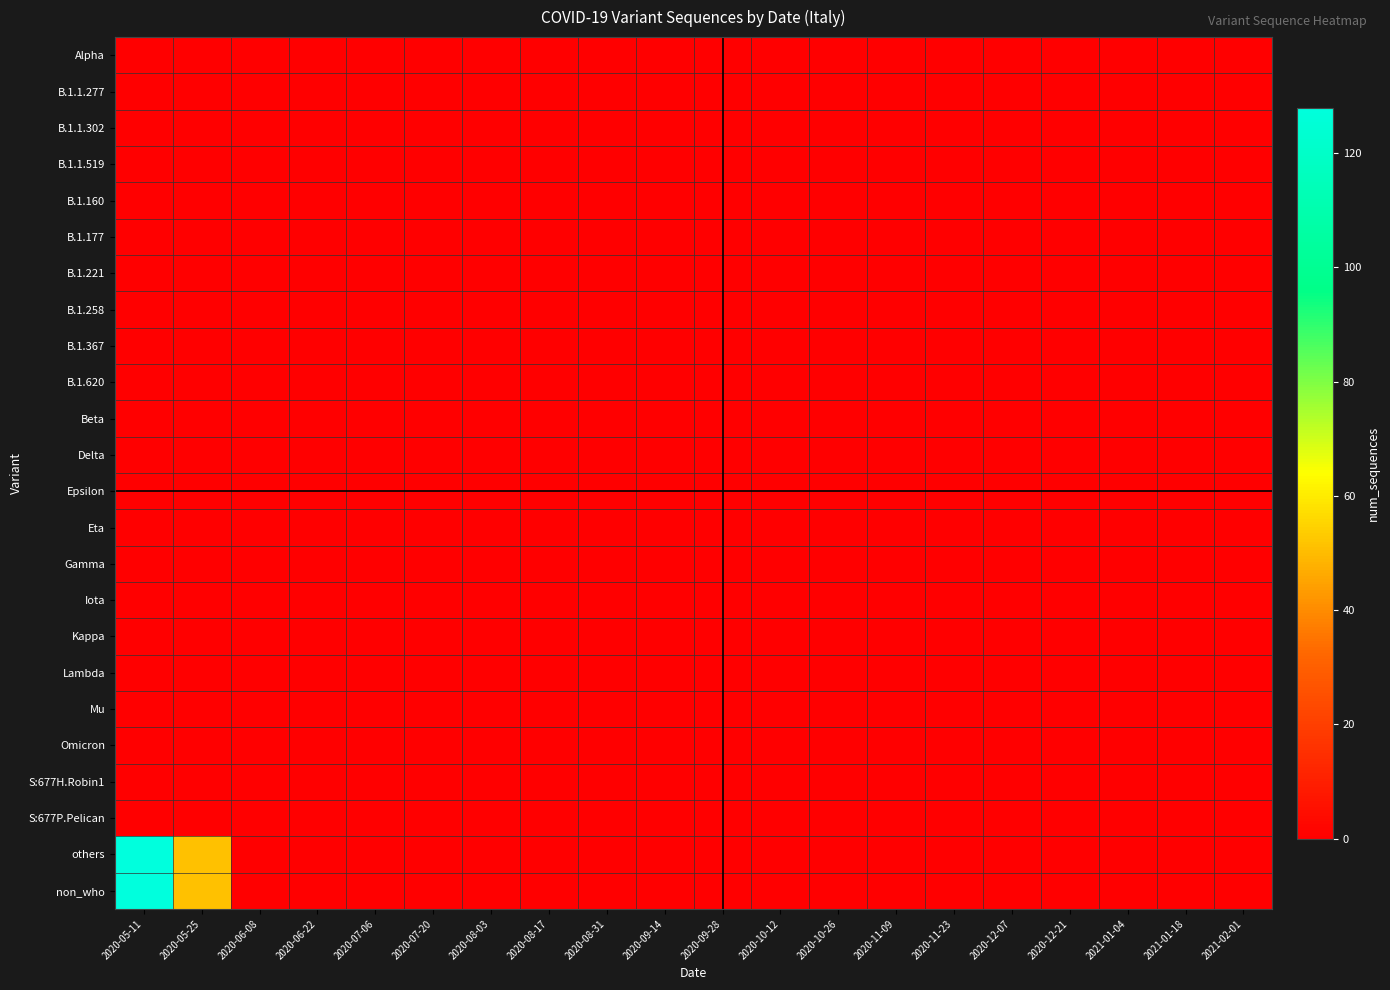

Reading left to right, extract all data points from this chart.

Alpha: 2020-05-11=0	2020-05-25=0	2020-06-08=0	2020-06-22=0	2020-07-06=0	2020-07-20=0	2020-08-03=0	2020-08-17=0	2020-08-31=0	2020-09-14=0	2020-09-28=0	2020-10-12=0	2020-10-26=0	2020-11-09=0	2020-11-23=0	2020-12-07=0	2020-12-21=0	2021-01-04=0	2021-01-18=0	2021-02-01=0
B.1.1.277: 2020-05-11=0	2020-05-25=0	2020-06-08=0	2020-06-22=0	2020-07-06=0	2020-07-20=0	2020-08-03=0	2020-08-17=0	2020-08-31=0	2020-09-14=0	2020-09-28=0	2020-10-12=0	2020-10-26=0	2020-11-09=0	2020-11-23=0	2020-12-07=0	2020-12-21=0	2021-01-04=0	2021-01-18=0	2021-02-01=0
B.1.1.302: 2020-05-11=0	2020-05-25=0	2020-06-08=0	2020-06-22=0	2020-07-06=0	2020-07-20=0	2020-08-03=0	2020-08-17=0	2020-08-31=0	2020-09-14=0	2020-09-28=0	2020-10-12=0	2020-10-26=0	2020-11-09=0	2020-11-23=0	2020-12-07=0	2020-12-21=0	2021-01-04=0	2021-01-18=0	2021-02-01=0
B.1.1.519: 2020-05-11=0	2020-05-25=0	2020-06-08=0	2020-06-22=0	2020-07-06=0	2020-07-20=0	2020-08-03=0	2020-08-17=0	2020-08-31=0	2020-09-14=0	2020-09-28=0	2020-10-12=0	2020-10-26=0	2020-11-09=0	2020-11-23=0	2020-12-07=0	2020-12-21=0	2021-01-04=0	2021-01-18=0	2021-02-01=0
B.1.160: 2020-05-11=0	2020-05-25=0	2020-06-08=0	2020-06-22=0	2020-07-06=0	2020-07-20=0	2020-08-03=0	2020-08-17=0	2020-08-31=0	2020-09-14=0	2020-09-28=0	2020-10-12=0	2020-10-26=0	2020-11-09=0	2020-11-23=0	2020-12-07=0	2020-12-21=0	2021-01-04=0	2021-01-18=0	2021-02-01=0
B.1.177: 2020-05-11=0	2020-05-25=0	2020-06-08=0	2020-06-22=0	2020-07-06=0	2020-07-20=0	2020-08-03=0	2020-08-17=0	2020-08-31=0	2020-09-14=0	2020-09-28=0	2020-10-12=0	2020-10-26=0	2020-11-09=0	2020-11-23=0	2020-12-07=0	2020-12-21=0	2021-01-04=0	2021-01-18=0	2021-02-01=0
B.1.221: 2020-05-11=0	2020-05-25=0	2020-06-08=0	2020-06-22=0	2020-07-06=0	2020-07-20=0	2020-08-03=0	2020-08-17=0	2020-08-31=0	2020-09-14=0	2020-09-28=0	2020-10-12=0	2020-10-26=0	2020-11-09=0	2020-11-23=0	2020-12-07=0	2020-12-21=0	2021-01-04=0	2021-01-18=0	2021-02-01=0
B.1.258: 2020-05-11=0	2020-05-25=0	2020-06-08=0	2020-06-22=0	2020-07-06=0	2020-07-20=0	2020-08-03=0	2020-08-17=0	2020-08-31=0	2020-09-14=0	2020-09-28=0	2020-10-12=0	2020-10-26=0	2020-11-09=0	2020-11-23=0	2020-12-07=0	2020-12-21=0	2021-01-04=0	2021-01-18=0	2021-02-01=0
B.1.367: 2020-05-11=0	2020-05-25=0	2020-06-08=0	2020-06-22=0	2020-07-06=0	2020-07-20=0	2020-08-03=0	2020-08-17=0	2020-08-31=0	2020-09-14=0	2020-09-28=0	2020-10-12=0	2020-10-26=0	2020-11-09=0	2020-11-23=0	2020-12-07=0	2020-12-21=0	2021-01-04=0	2021-01-18=0	2021-02-01=0
B.1.620: 2020-05-11=0	2020-05-25=0	2020-06-08=0	2020-06-22=0	2020-07-06=0	2020-07-20=0	2020-08-03=0	2020-08-17=0	2020-08-31=0	2020-09-14=0	2020-09-28=0	2020-10-12=0	2020-10-26=0	2020-11-09=0	2020-11-23=0	2020-12-07=0	2020-12-21=0	2021-01-04=0	2021-01-18=0	2021-02-01=0
Beta: 2020-05-11=0	2020-05-25=0	2020-06-08=0	2020-06-22=0	2020-07-06=0	2020-07-20=0	2020-08-03=0	2020-08-17=0	2020-08-31=0	2020-09-14=0	2020-09-28=0	2020-10-12=0	2020-10-26=0	2020-11-09=0	2020-11-23=0	2020-12-07=0	2020-12-21=0	2021-01-04=0	2021-01-18=0	2021-02-01=0
Delta: 2020-05-11=0	2020-05-25=0	2020-06-08=0	2020-06-22=0	2020-07-06=0	2020-07-20=0	2020-08-03=0	2020-08-17=0	2020-08-31=0	2020-09-14=0	2020-09-28=0	2020-10-12=0	2020-10-26=0	2020-11-09=0	2020-11-23=0	2020-12-07=0	2020-12-21=0	2021-01-04=0	2021-01-18=0	2021-02-01=0
Epsilon: 2020-05-11=0	2020-05-25=0	2020-06-08=0	2020-06-22=0	2020-07-06=0	2020-07-20=0	2020-08-03=0	2020-08-17=0	2020-08-31=0	2020-09-14=0	2020-09-28=0	2020-10-12=0	2020-10-26=0	2020-11-09=0	2020-11-23=0	2020-12-07=0	2020-12-21=0	2021-01-04=0	2021-01-18=0	2021-02-01=0
Eta: 2020-05-11=0	2020-05-25=0	2020-06-08=0	2020-06-22=0	2020-07-06=0	2020-07-20=0	2020-08-03=0	2020-08-17=0	2020-08-31=0	2020-09-14=0	2020-09-28=0	2020-10-12=0	2020-10-26=0	2020-11-09=0	2020-11-23=0	2020-12-07=0	2020-12-21=0	2021-01-04=0	2021-01-18=0	2021-02-01=0
Gamma: 2020-05-11=0	2020-05-25=0	2020-06-08=0	2020-06-22=0	2020-07-06=0	2020-07-20=0	2020-08-03=0	2020-08-17=0	2020-08-31=0	2020-09-14=0	2020-09-28=0	2020-10-12=0	2020-10-26=0	2020-11-09=0	2020-11-23=0	2020-12-07=0	2020-12-21=0	2021-01-04=0	2021-01-18=0	2021-02-01=0
Iota: 2020-05-11=0	2020-05-25=0	2020-06-08=0	2020-06-22=0	2020-07-06=0	2020-07-20=0	2020-08-03=0	2020-08-17=0	2020-08-31=0	2020-09-14=0	2020-09-28=0	2020-10-12=0	2020-10-26=0	2020-11-09=0	2020-11-23=0	2020-12-07=0	2020-12-21=0	2021-01-04=0	2021-01-18=0	2021-02-01=0
Kappa: 2020-05-11=0	2020-05-25=0	2020-06-08=0	2020-06-22=0	2020-07-06=0	2020-07-20=0	2020-08-03=0	2020-08-17=0	2020-08-31=0	2020-09-14=0	2020-09-28=0	2020-10-12=0	2020-10-26=0	2020-11-09=0	2020-11-23=0	2020-12-07=0	2020-12-21=0	2021-01-04=0	2021-01-18=0	2021-02-01=0
Lambda: 2020-05-11=0	2020-05-25=0	2020-06-08=0	2020-06-22=0	2020-07-06=0	2020-07-20=0	2020-08-03=0	2020-08-17=0	2020-08-31=0	2020-09-14=0	2020-09-28=0	2020-10-12=0	2020-10-26=0	2020-11-09=0	2020-11-23=0	2020-12-07=0	2020-12-21=0	2021-01-04=0	2021-01-18=0	2021-02-01=0
Mu: 2020-05-11=0	2020-05-25=0	2020-06-08=0	2020-06-22=0	2020-07-06=0	2020-07-20=0	2020-08-03=0	2020-08-17=0	2020-08-31=0	2020-09-14=0	2020-09-28=0	2020-10-12=0	2020-10-26=0	2020-11-09=0	2020-11-23=0	2020-12-07=0	2020-12-21=0	2021-01-04=0	2021-01-18=0	2021-02-01=0
Omicron: 2020-05-11=0	2020-05-25=0	2020-06-08=0	2020-06-22=0	2020-07-06=0	2020-07-20=0	2020-08-03=0	2020-08-17=0	2020-08-31=0	2020-09-14=0	2020-09-28=0	2020-10-12=0	2020-10-26=0	2020-11-09=0	2020-11-23=0	2020-12-07=0	2020-12-21=0	2021-01-04=0	2021-01-18=0	2021-02-01=0
S:677H.Robin1: 2020-05-11=0	2020-05-25=0	2020-06-08=0	2020-06-22=0	2020-07-06=0	2020-07-20=0	2020-08-03=0	2020-08-17=0	2020-08-31=0	2020-09-14=0	2020-09-28=0	2020-10-12=0	2020-10-26=0	2020-11-09=0	2020-11-23=0	2020-12-07=0	2020-12-21=0	2021-01-04=0	2021-01-18=0	2021-02-01=0
S:677P.Pelican: 2020-05-11=0	2020-05-25=0	2020-06-08=0	2020-06-22=0	2020-07-06=0	2020-07-20=0	2020-08-03=0	2020-08-17=0	2020-08-31=0	2020-09-14=0	2020-09-28=0	2020-10-12=0	2020-10-26=0	2020-11-09=0	2020-11-23=0	2020-12-07=0	2020-12-21=0	2021-01-04=0	2021-01-18=0	2021-02-01=0
others: 2020-05-11=128	2020-05-25=51	2020-06-08=0	2020-06-22=0	2020-07-06=0	2020-07-20=0	2020-08-03=0	2020-08-17=0	2020-08-31=0	2020-09-14=0	2020-09-28=0	2020-10-12=0	2020-10-26=0	2020-11-09=0	2020-11-23=0	2020-12-07=0	2020-12-21=0	2021-01-04=0	2021-01-18=0	2021-02-01=0
non_who: 2020-05-11=128	2020-05-25=51	2020-06-08=0	2020-06-22=0	2020-07-06=0	2020-07-20=0	2020-08-03=0	2020-08-17=0	2020-08-31=0	2020-09-14=0	2020-09-28=0	2020-10-12=0	2020-10-26=0	2020-11-09=0	2020-11-23=0	2020-12-07=0	2020-12-21=0	2021-01-04=0	2021-01-18=0	2021-02-01=0